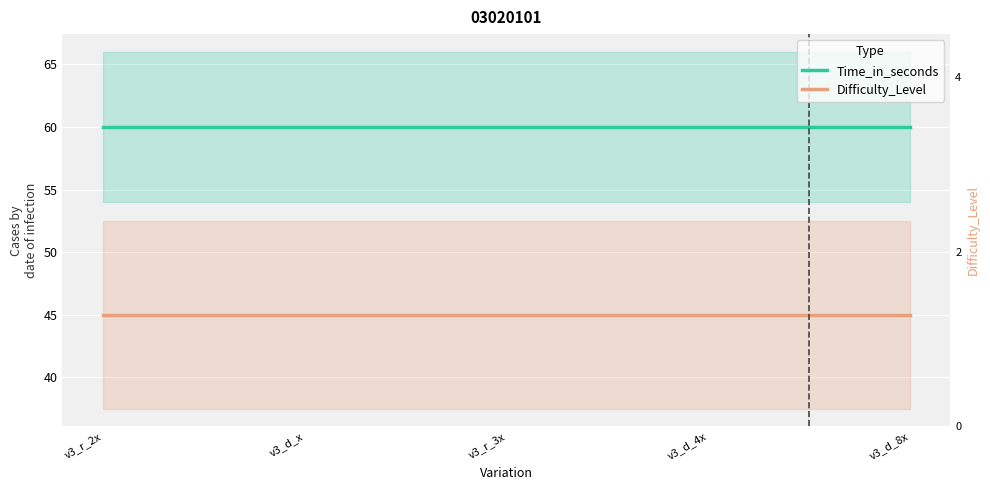

How many lines are shown in the chart?

2